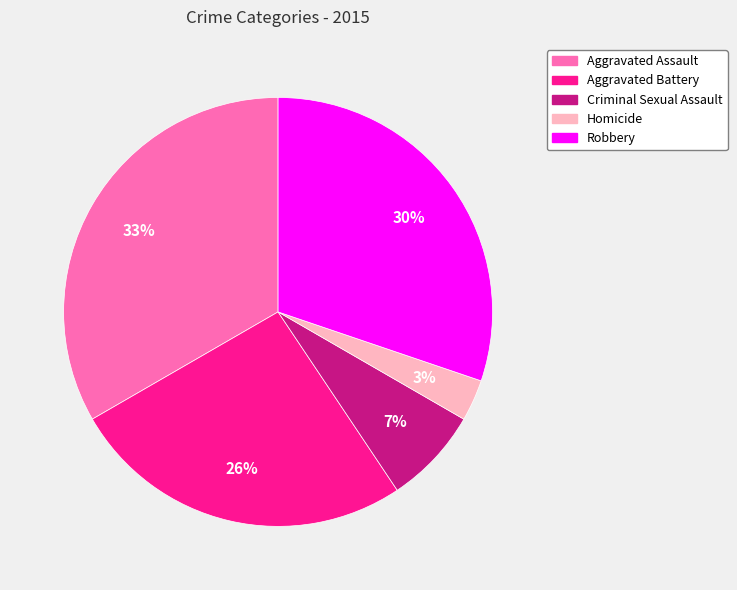

Which has a higher value, Homicide or Aggravated Assault?

Aggravated Assault